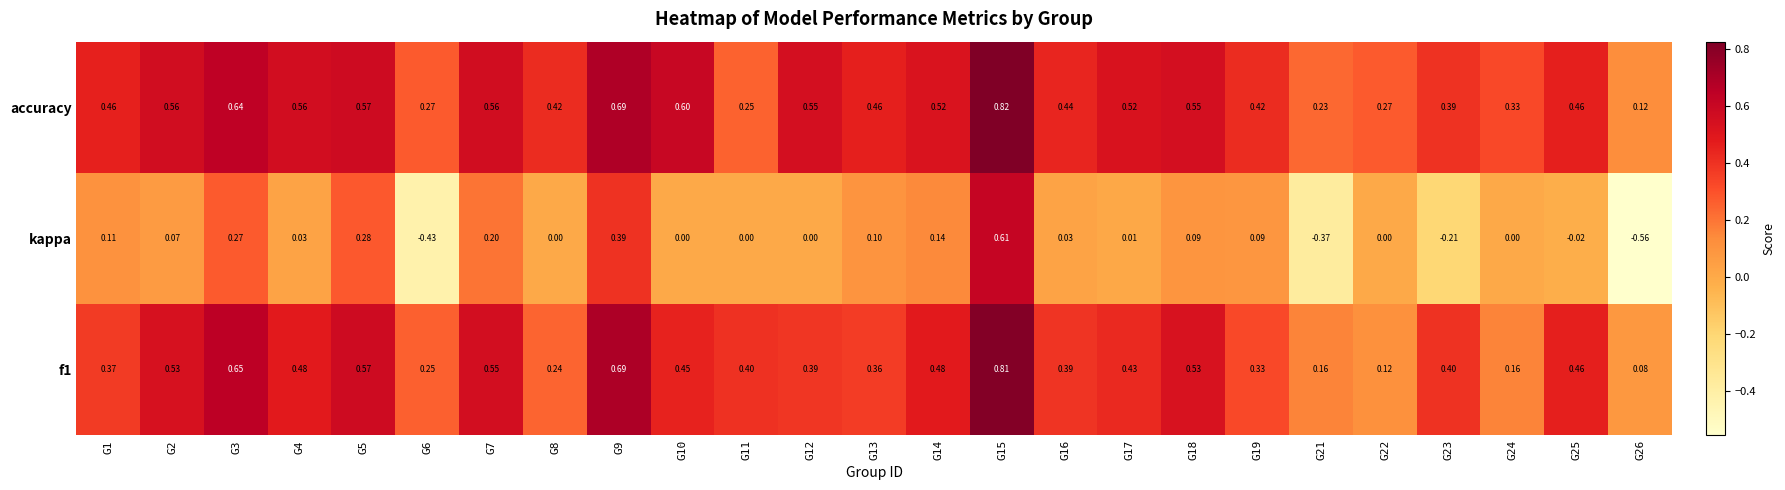

Between G19 and G23, which series saw the biggest shift?

kappa